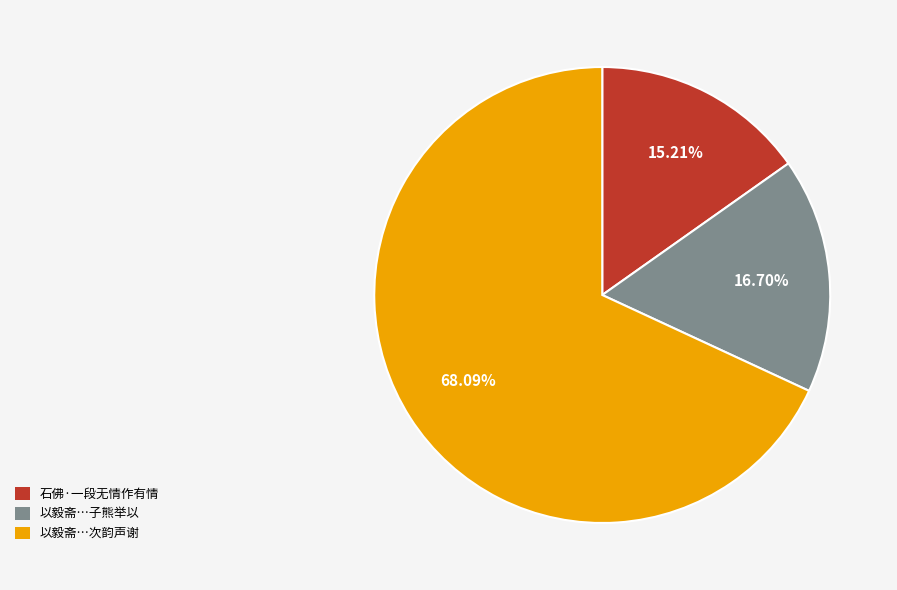

Is there a majority slice in this chart?

Yes